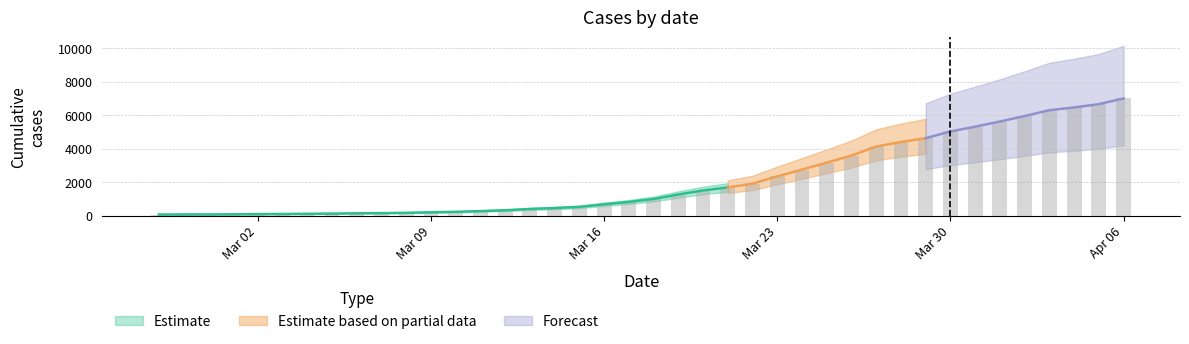

The chart shows a value of 451 at 2020-03-14. True or false?

True